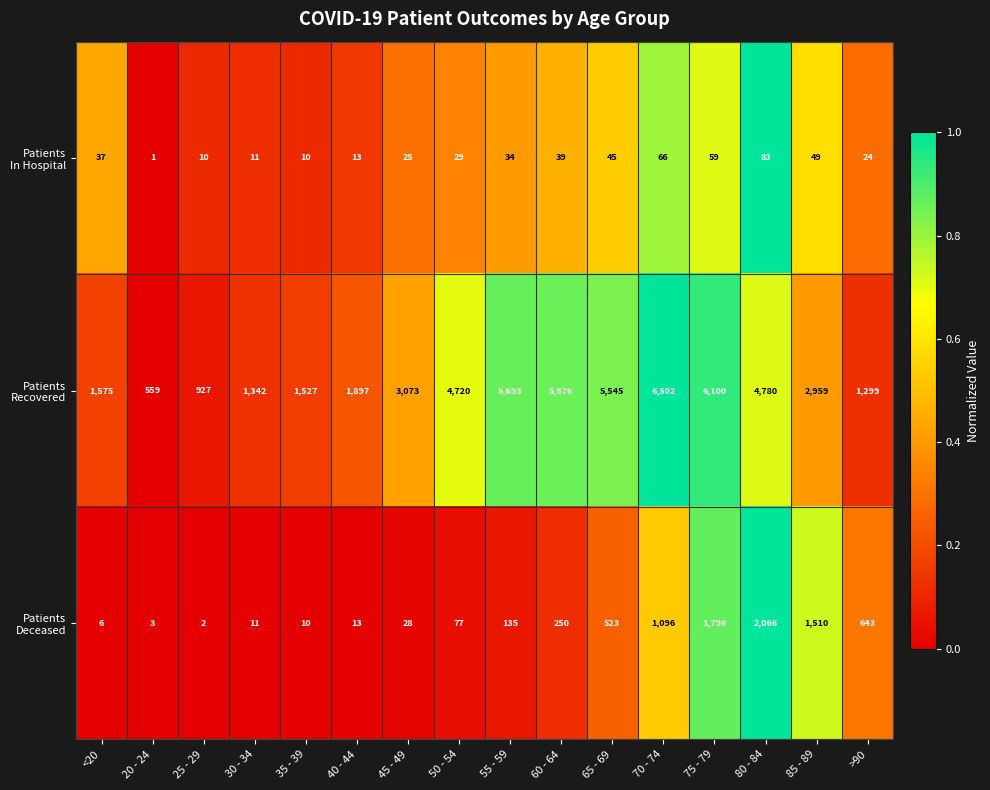

What is the maximum value shown in the chart?

6502